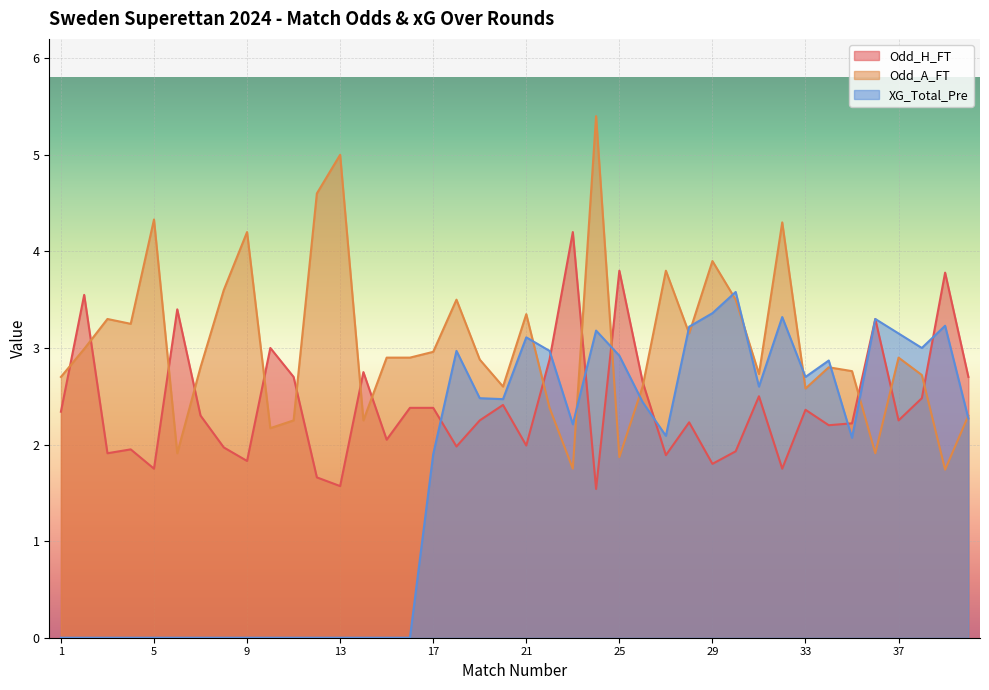

What are all the series names shown in the legend?

Odd_H_FT, Odd_A_FT, XG_Total_Pre